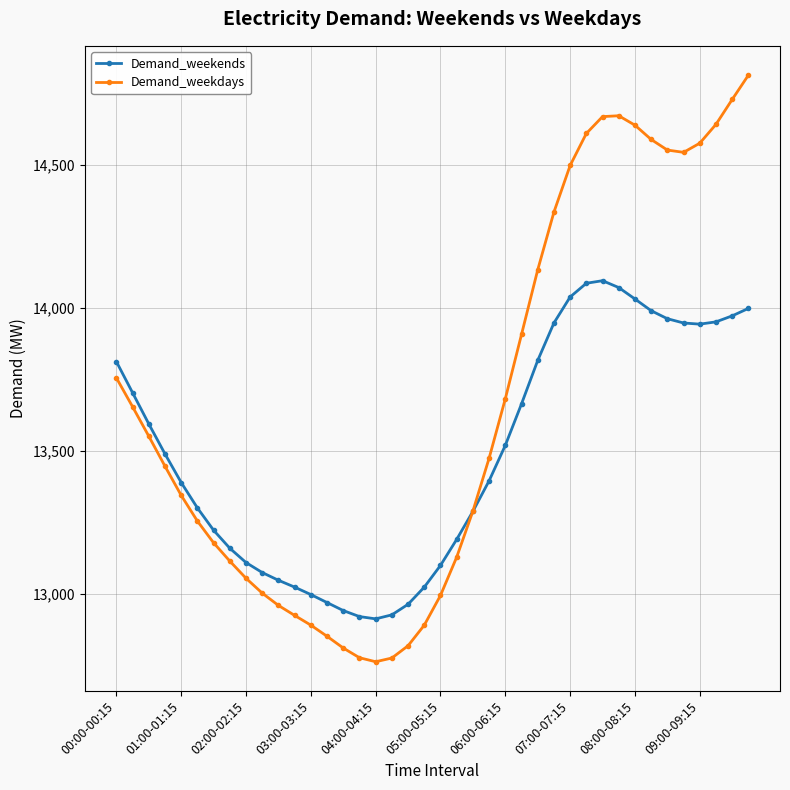

List the series in order of their overall mean, lowest first.

Demand_weekends, Demand_weekdays